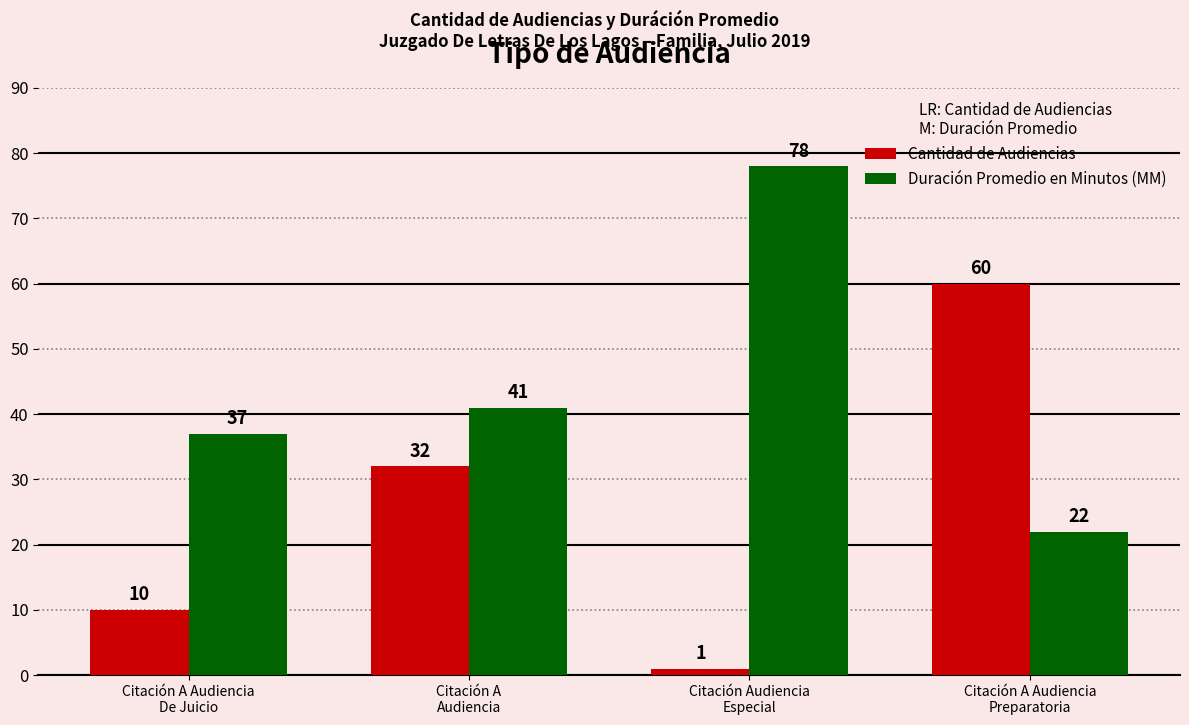

List the series in order of their peak value, highest first.

Duración Promedio en Minutos (MM), Cantidad de Audiencias